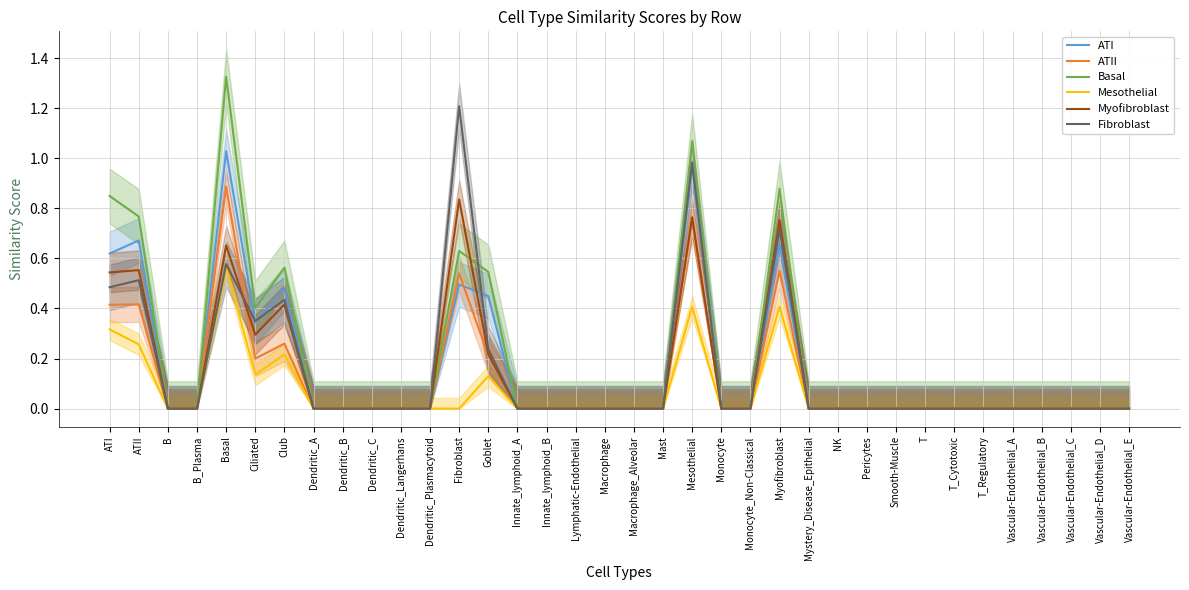

Which series has the largest range (max minus min)?

Basal